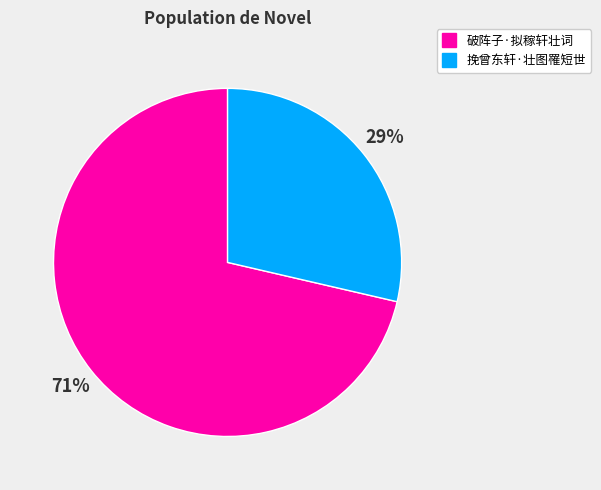

To the nearest percent, what is the average slice percentage?

50%